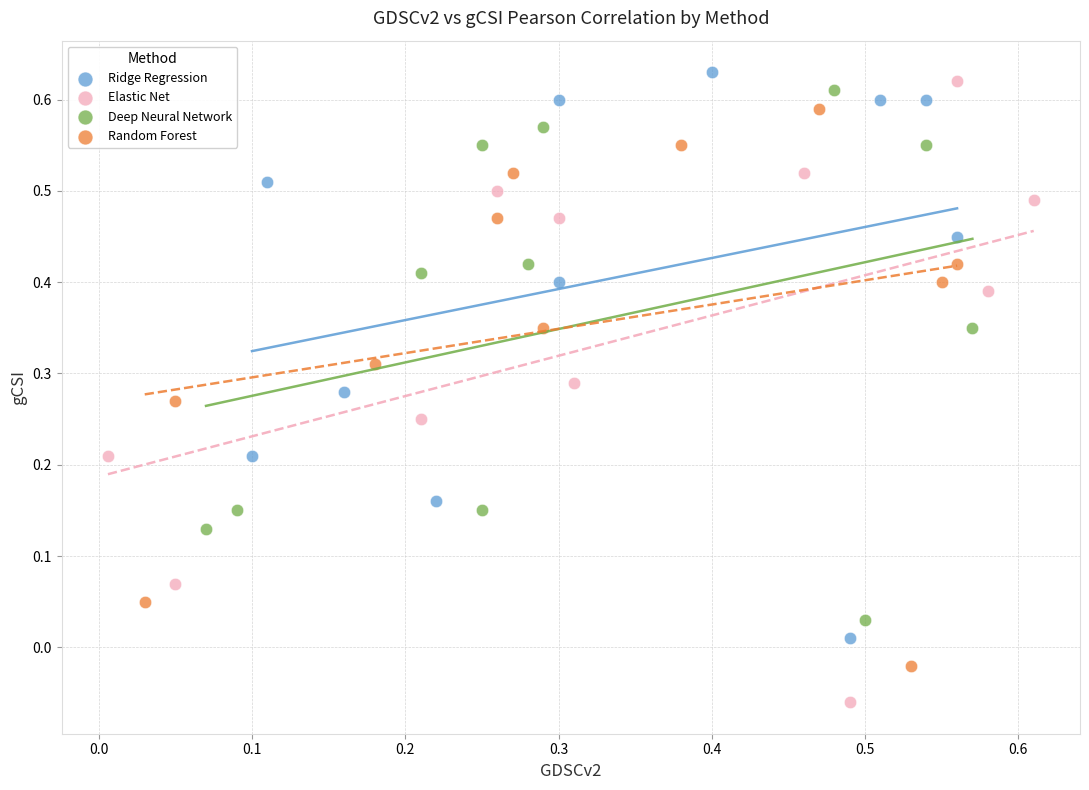

Which series reaches the minimum Y coordinate?

Elastic Net